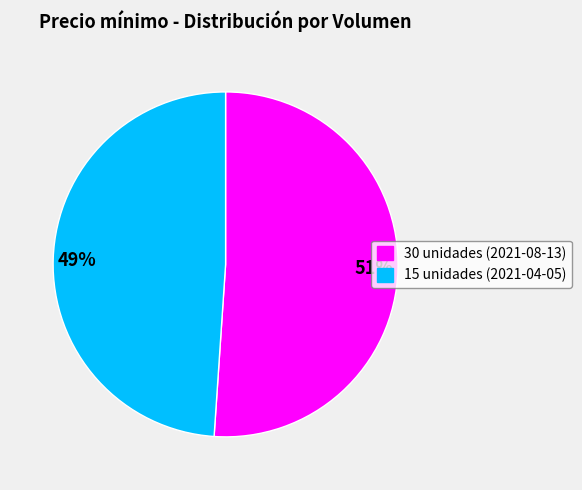

Is the sum of 30 unidades (2021-08-13) and 15 unidades (2021-04-05) greater than half?

Yes